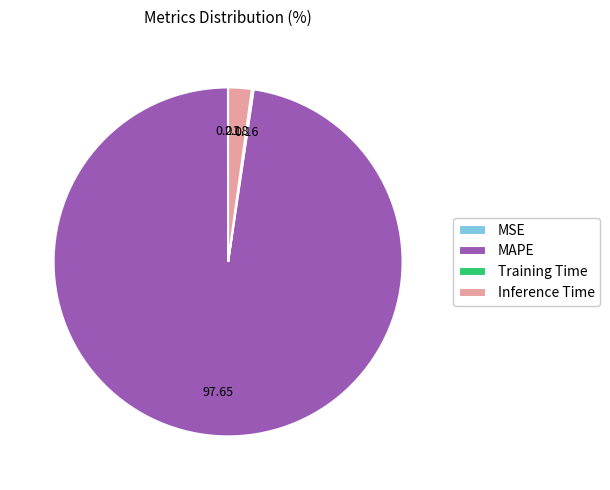

Which category accounts for the majority?

MAPE